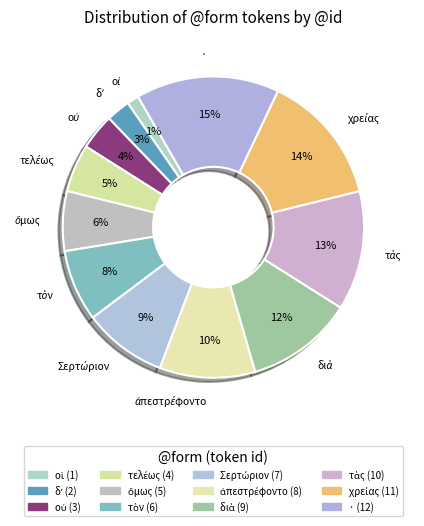

How many segments does this pie chart have?

12